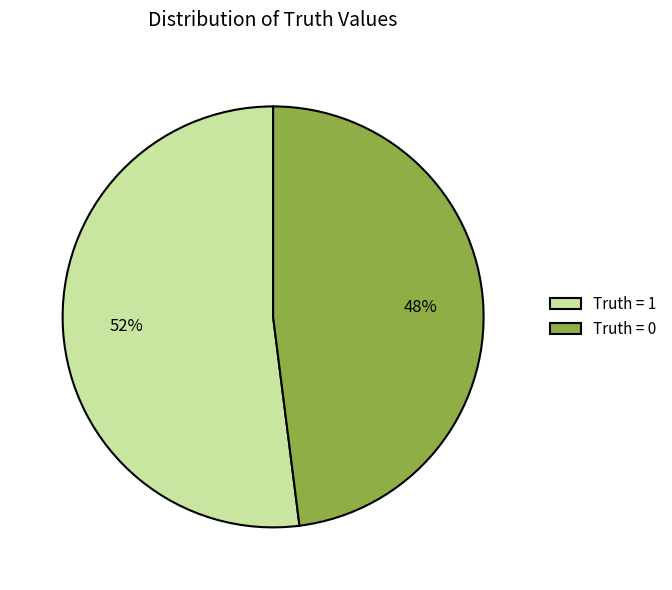

The Truth = 0 slice represents 33% of the pie. True or false?

False